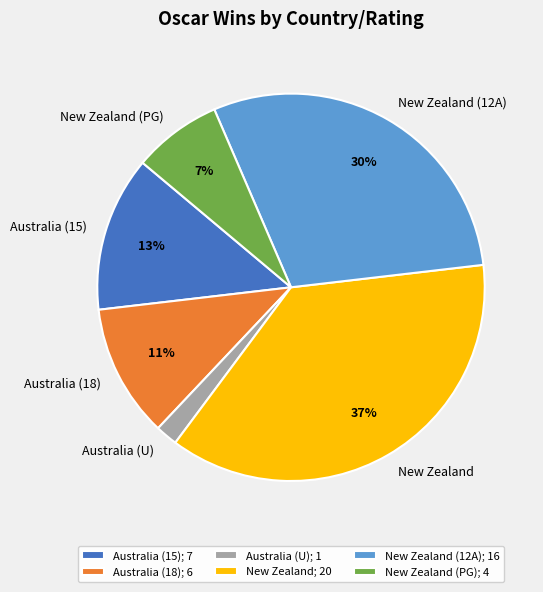

Count the number of slices in the pie.

6